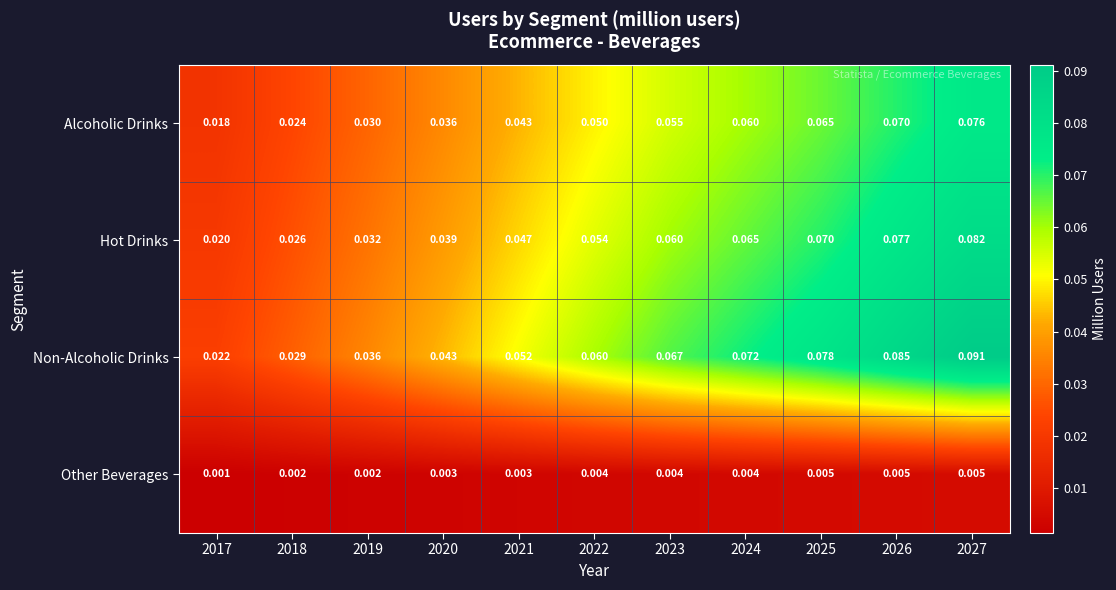

Count the number of categories in the chart.

11